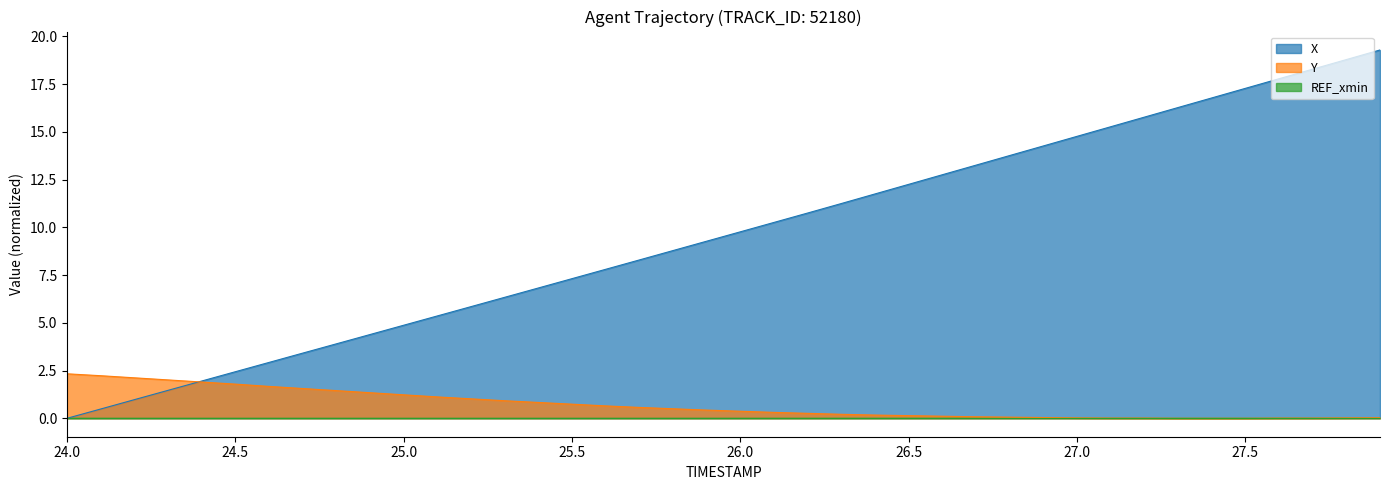

Which series has the largest total across all categories?

X